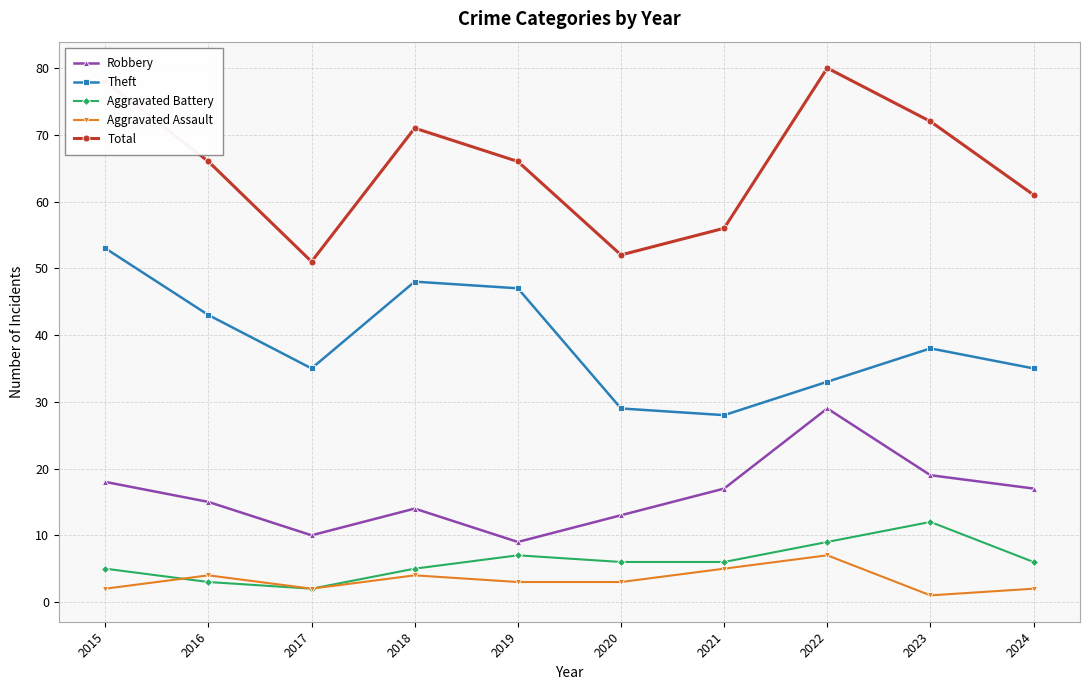

True or false: Aggravated Battery and Robbery intersect in this chart.

False